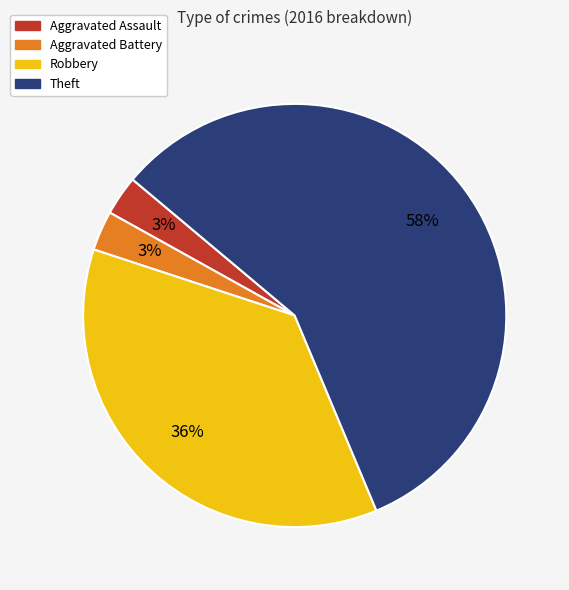

Count the number of slices in the pie.

4